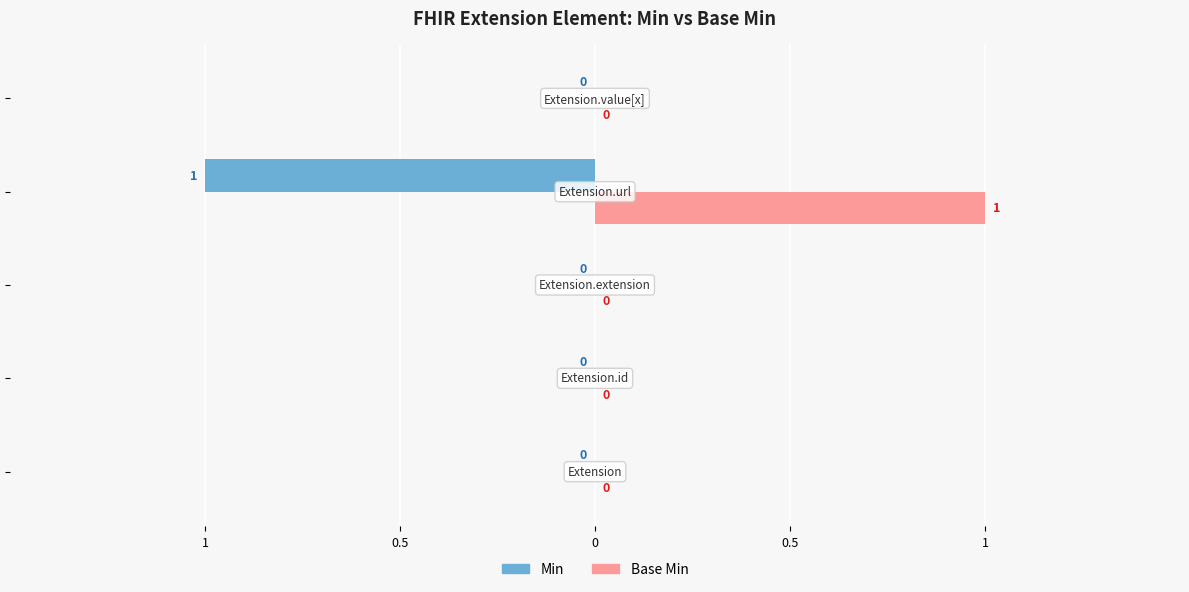

What are all the series names shown in the legend?

Min, Base Min